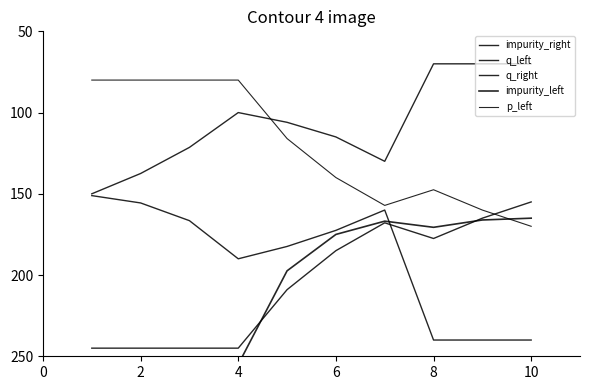

What is the total value across all series at 8?

810.8